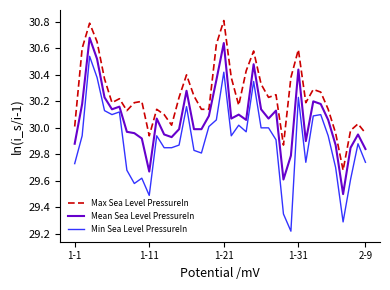

Which series has the largest total across all categories?

Max Sea Level PressureIn